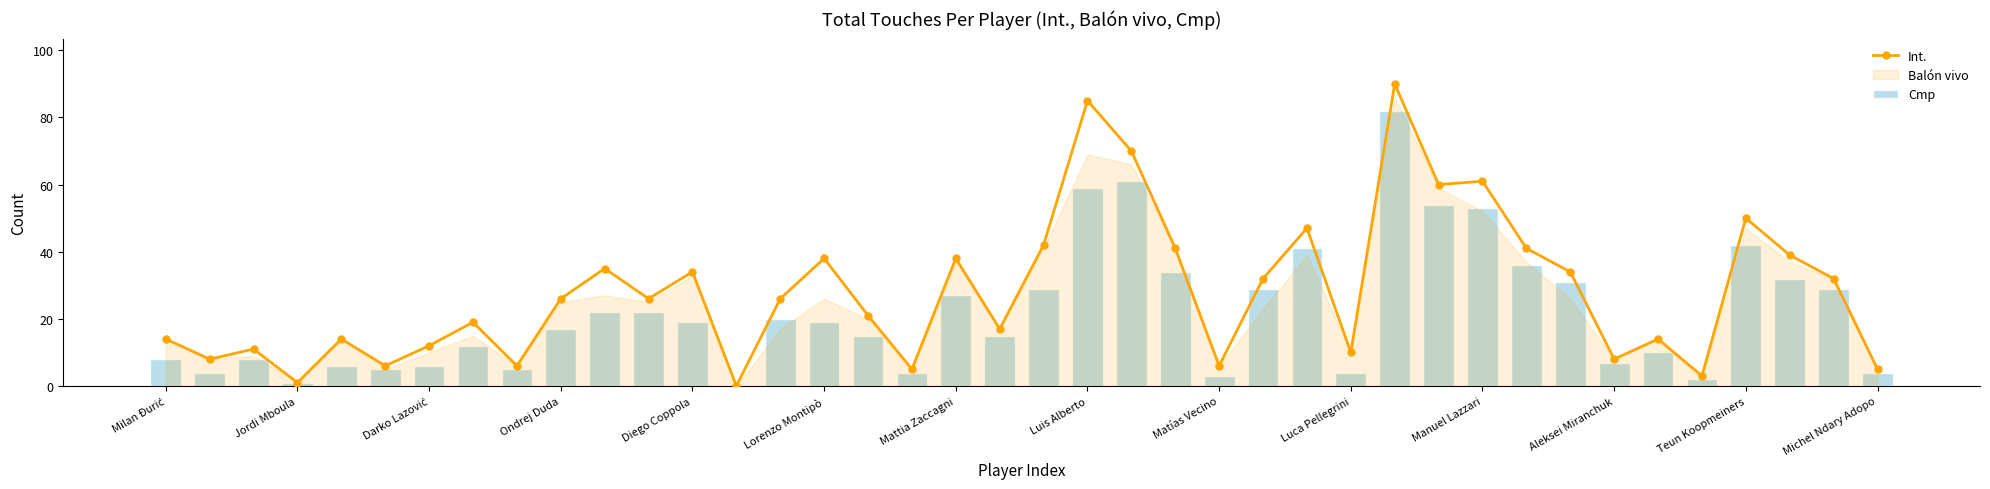

Is it true that Cmp equals 48 at 31?

False